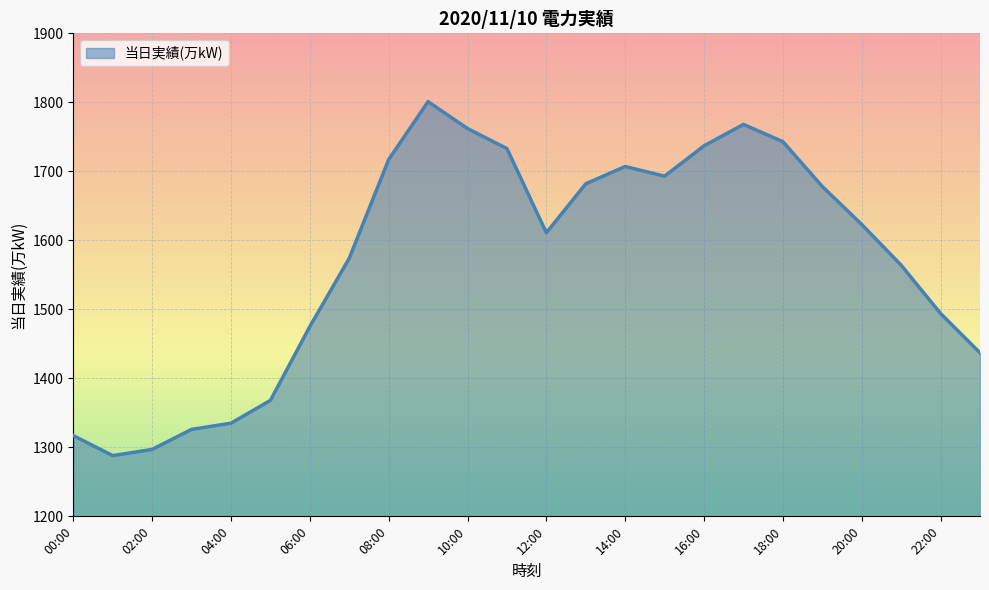

Reading left to right, list all the values displayed in this chart.

1317	1288	1297	1326	1335	1368	1475	1574	1717	1801	1762	1733	1611	1682	1707	1693	1737	1768	1743	1678	1623	1564	1494	1437